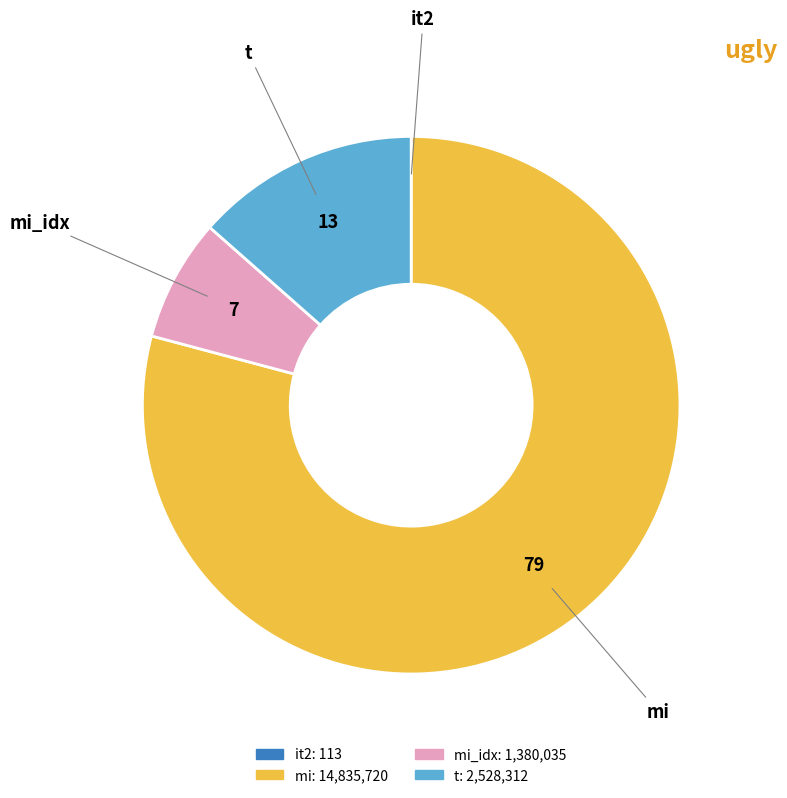

Is there any slice that represents more than half of the pie?

Yes